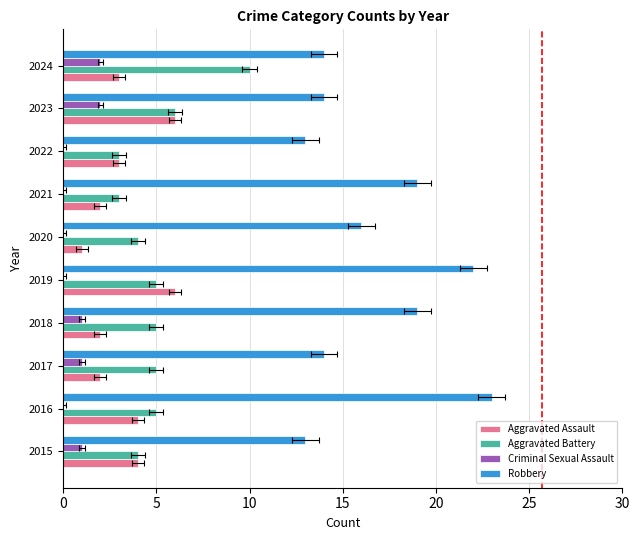

How many values in the Aggravated Battery series exceed 5?

2